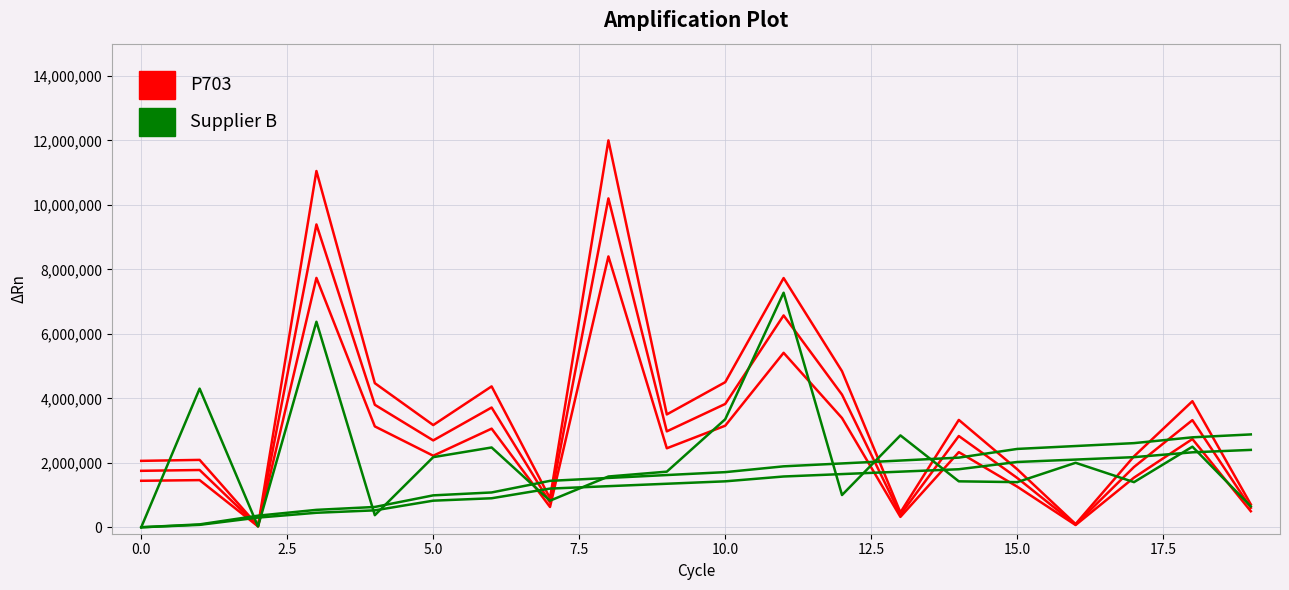

How many lines are shown in the chart?

6